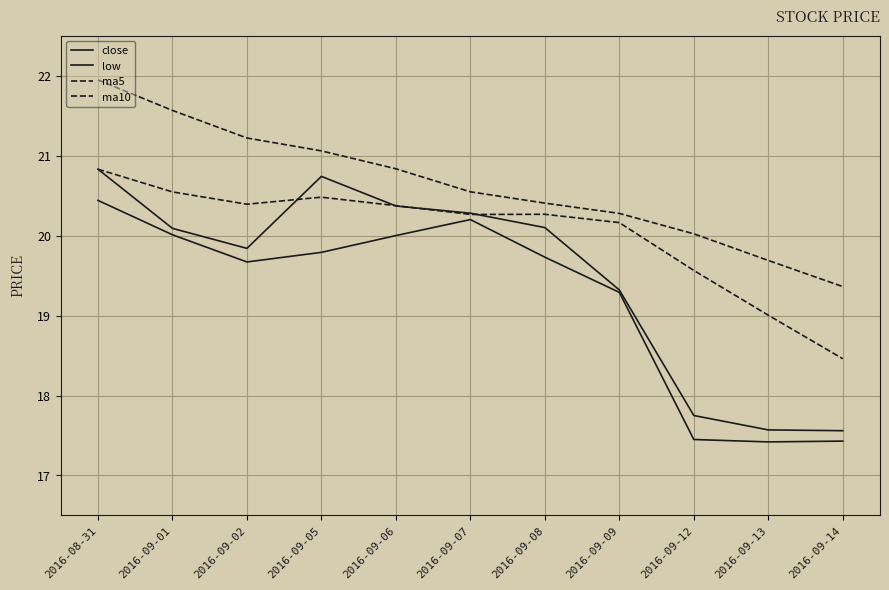

What is the sum of all low values?

211.4